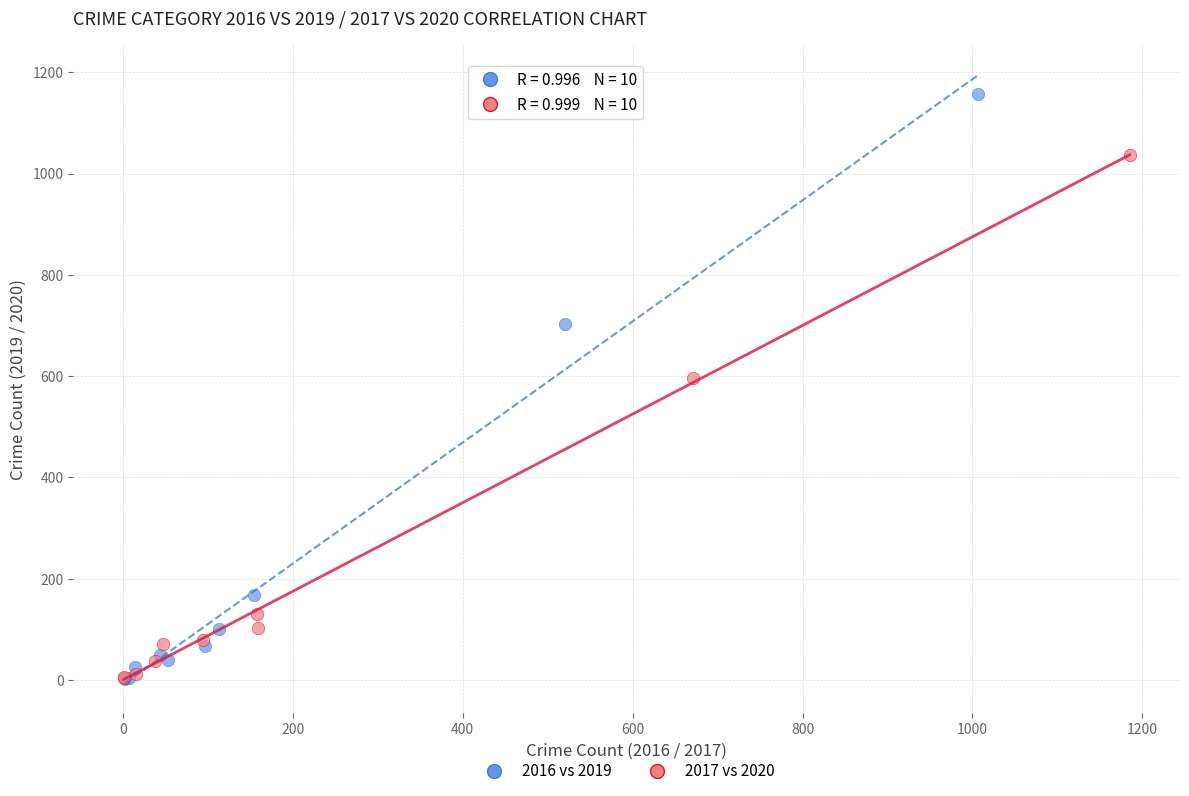

What are all the series names shown in the legend?

2016 vs 2019, 2017 vs 2020